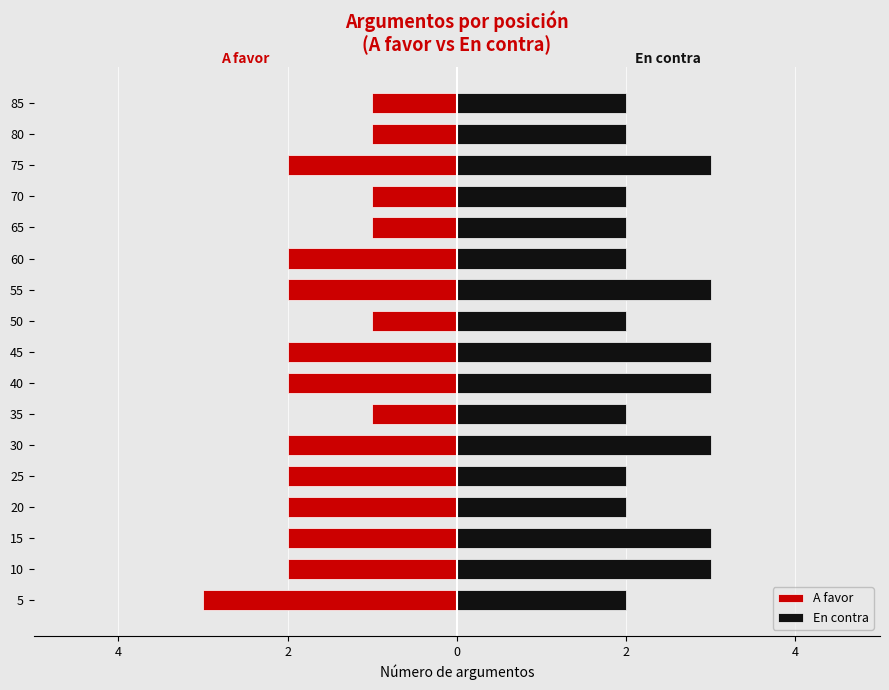

Which series changed the most between 15 and 80?

A favor